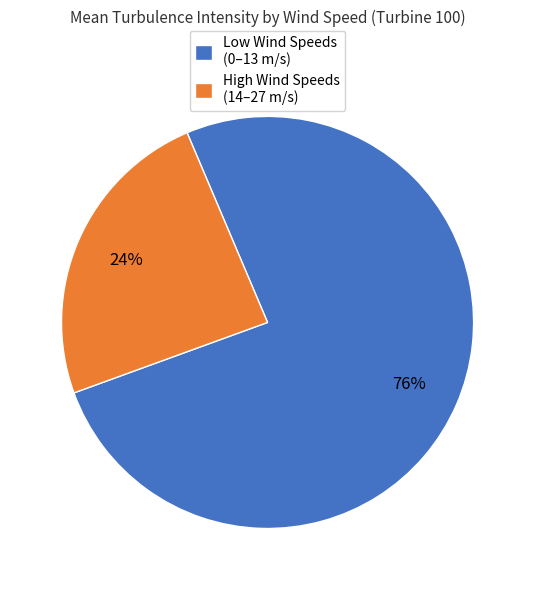

Count the number of slices in the pie.

2